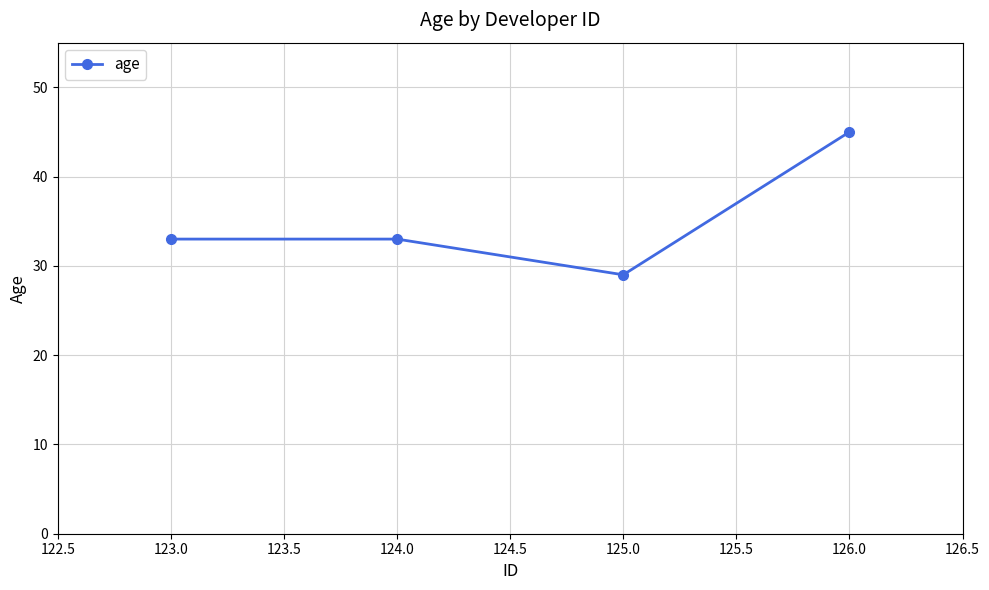

Reading left to right, transcribe all the data shown in this chart.

123.0=33	124.0=33	125.0=29	126.0=45